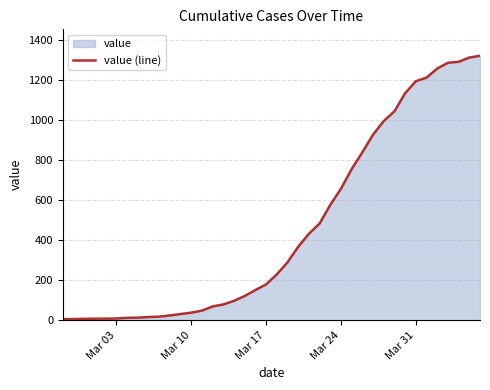

True or false: the data has more than 1 interior local peaks.

False